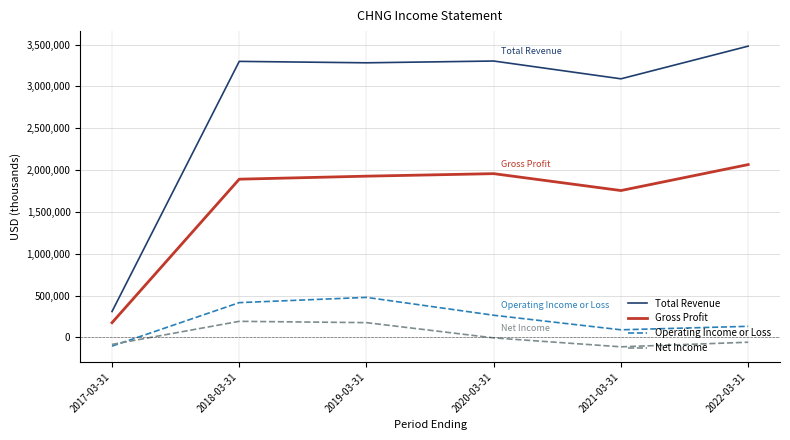

At which label is Operating Income or Loss closest to 187450?

2022-03-31